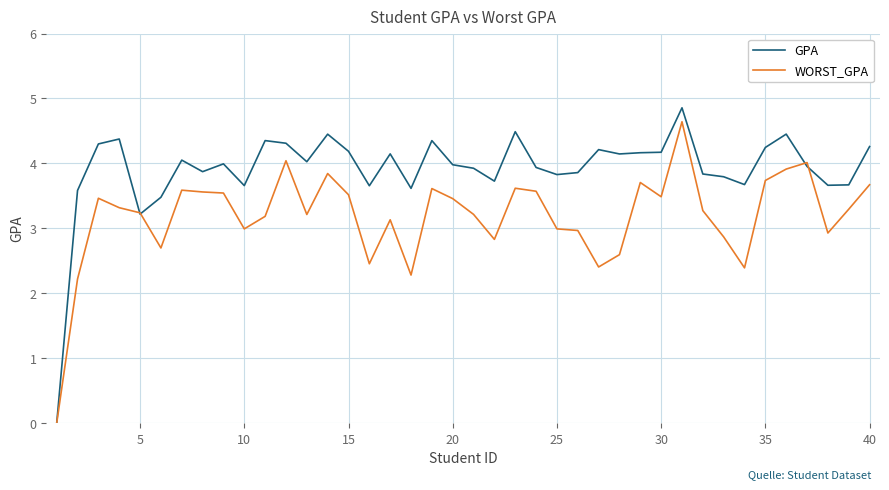

Which series has the largest total across all categories?

GPA